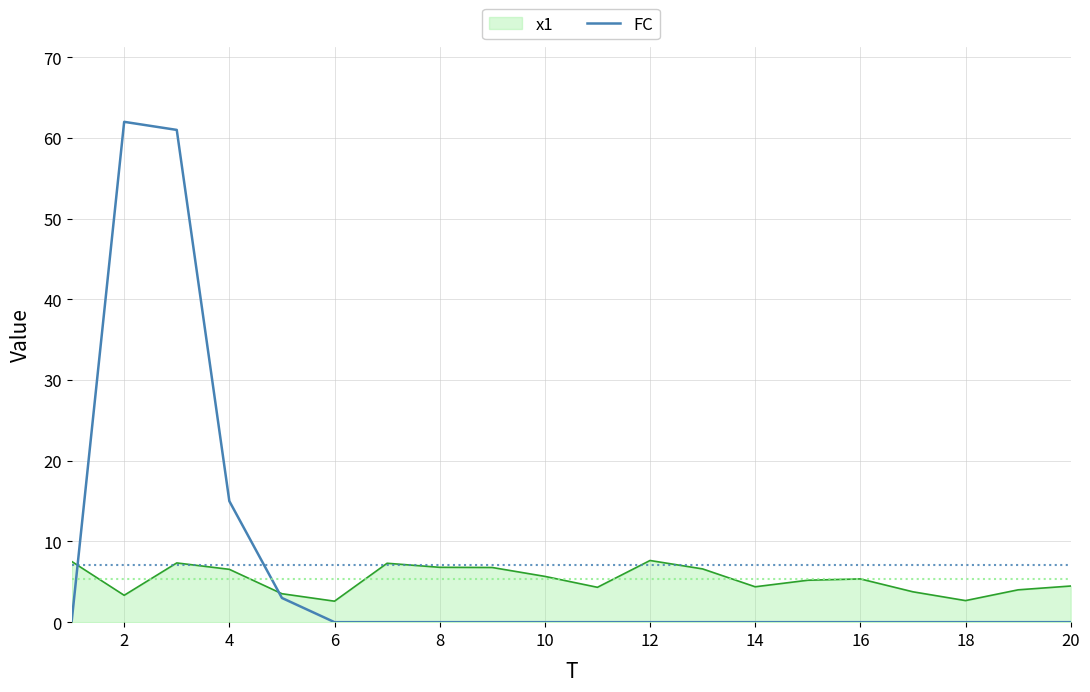

Which series has the largest range (max minus min)?

FC